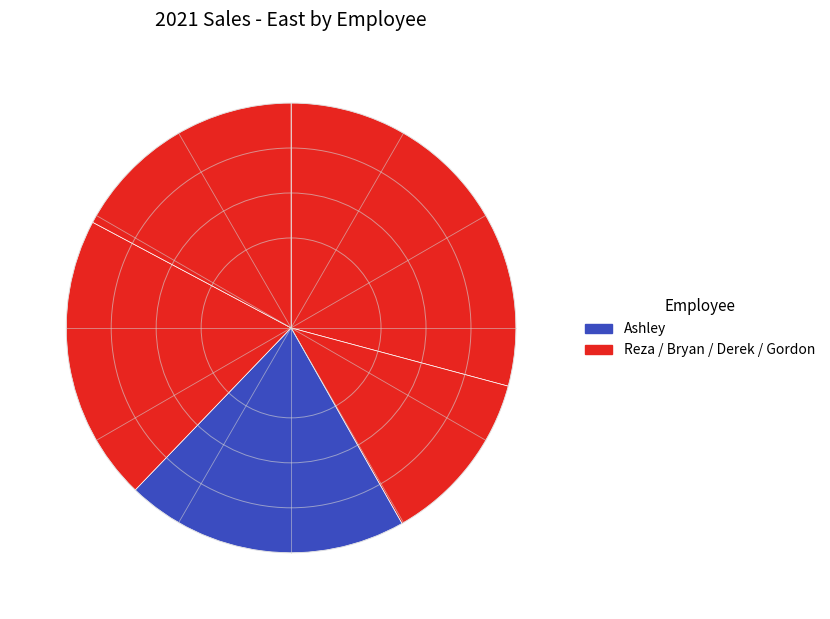

Count the number of slices in the pie.

5